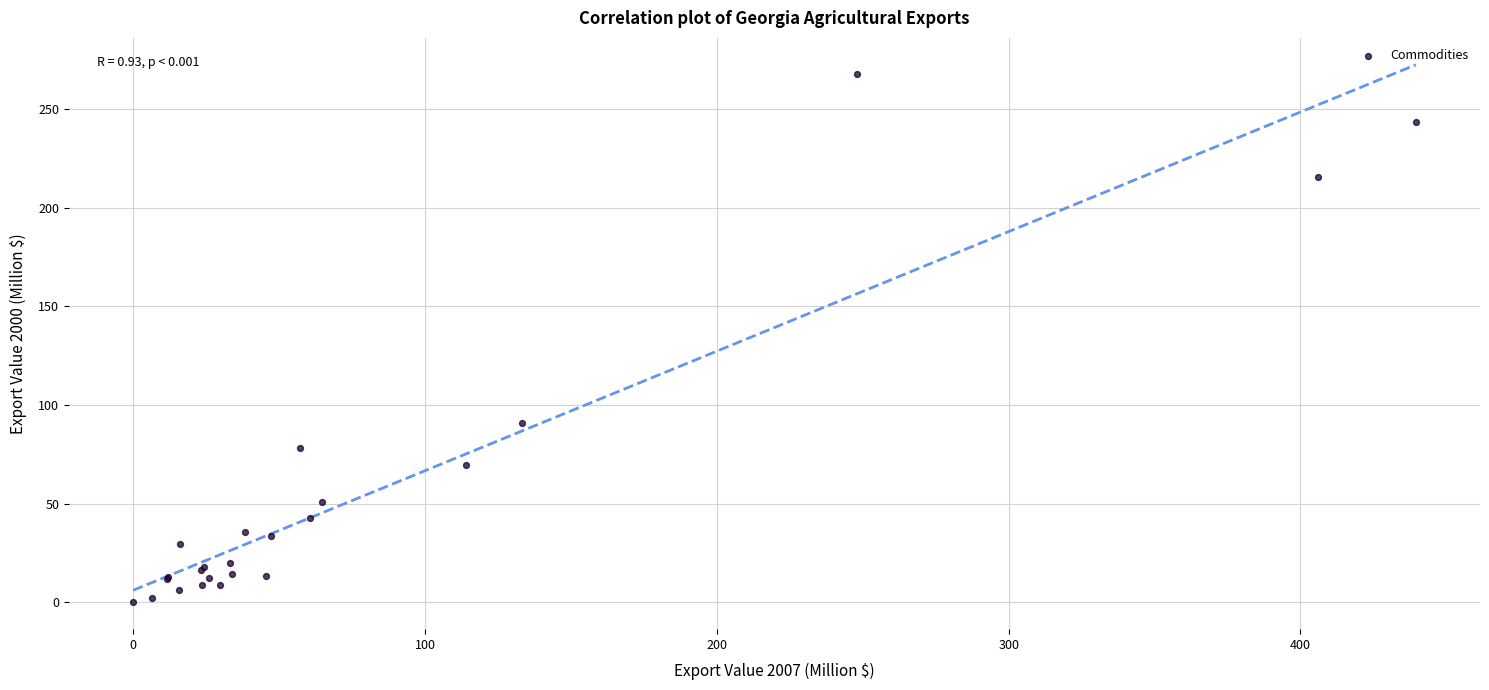

What Y value in the scatter plot is closest to 134?

90.6